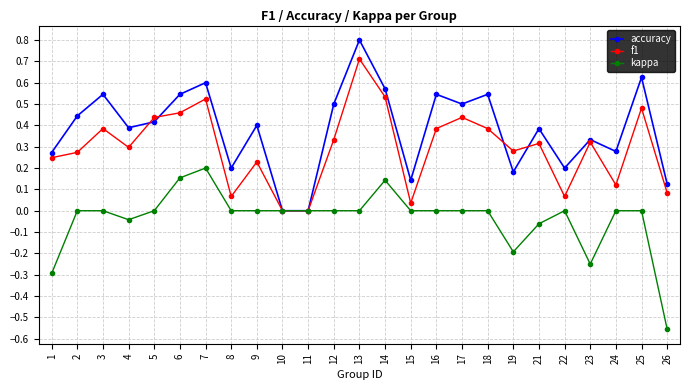

List the series in order of their peak value, highest first.

accuracy, f1, kappa